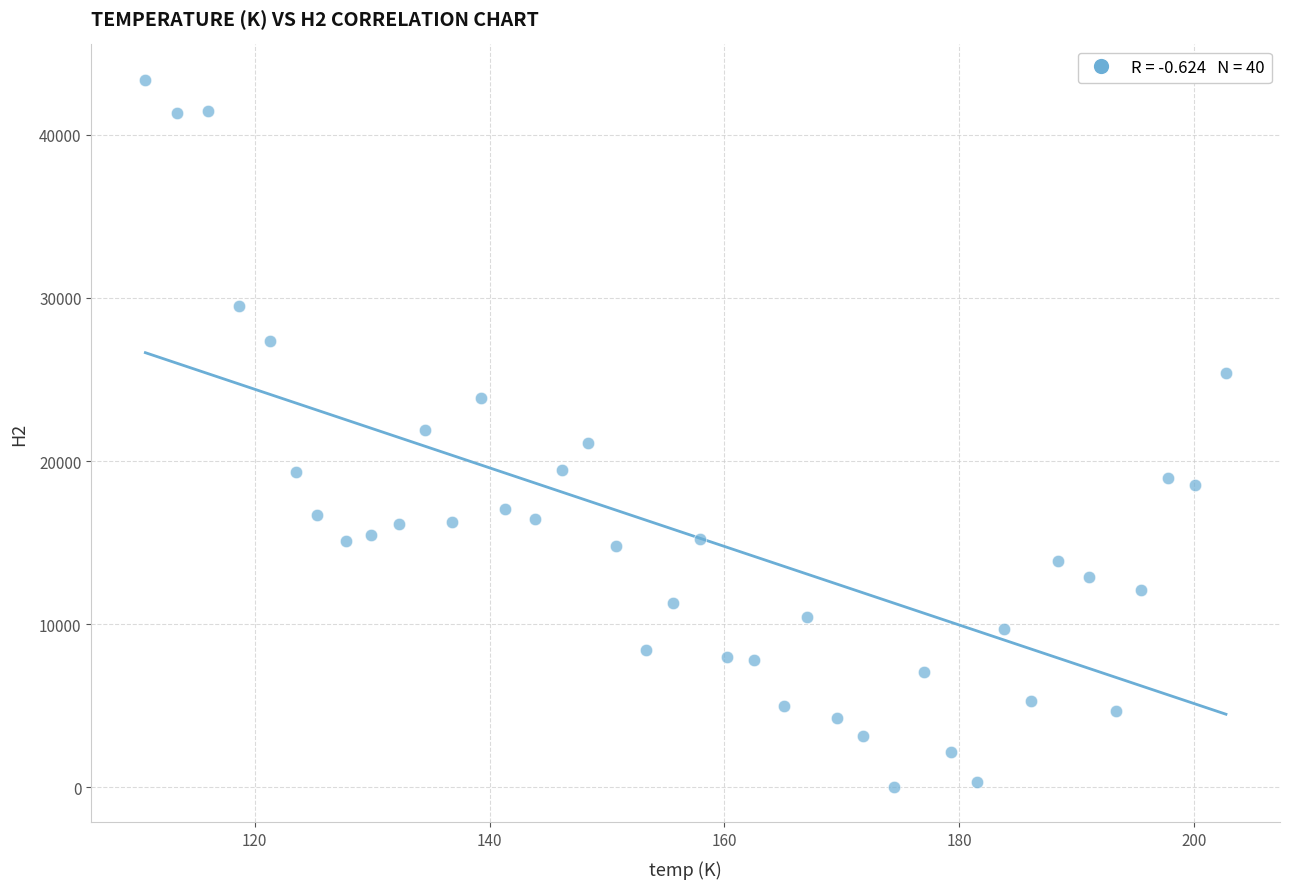

Count the number of points in this scatter plot.

40